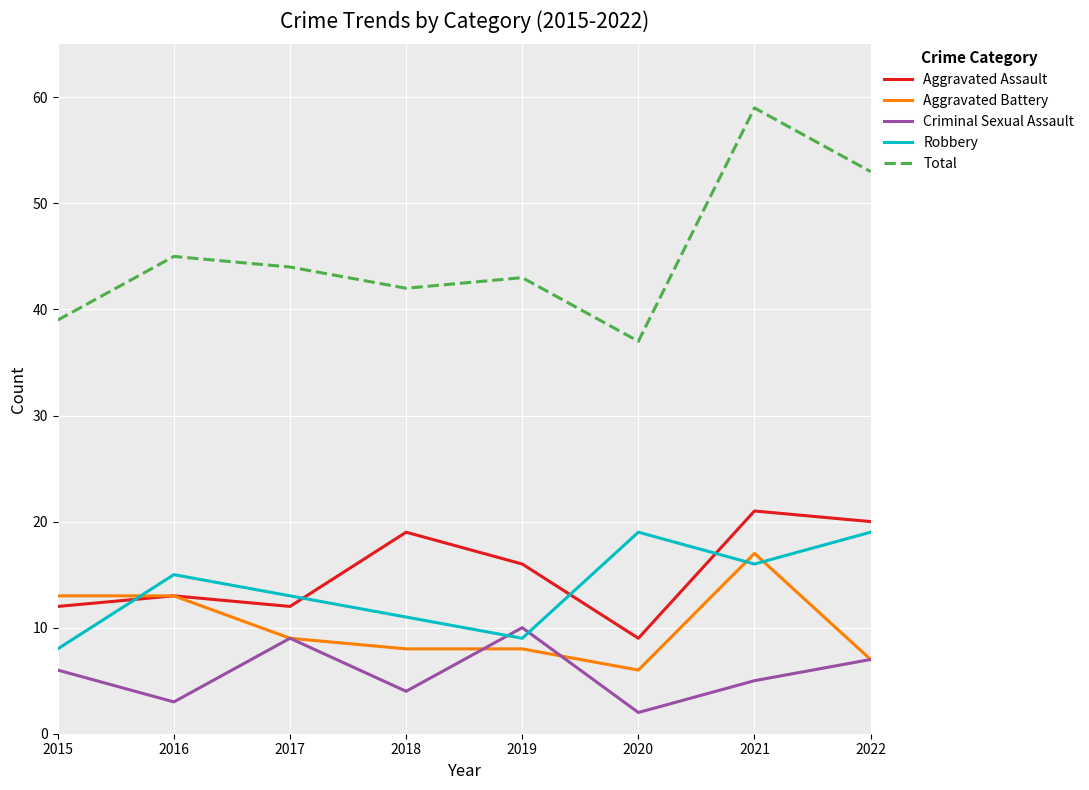

Which series has the widest spread of values?

Total